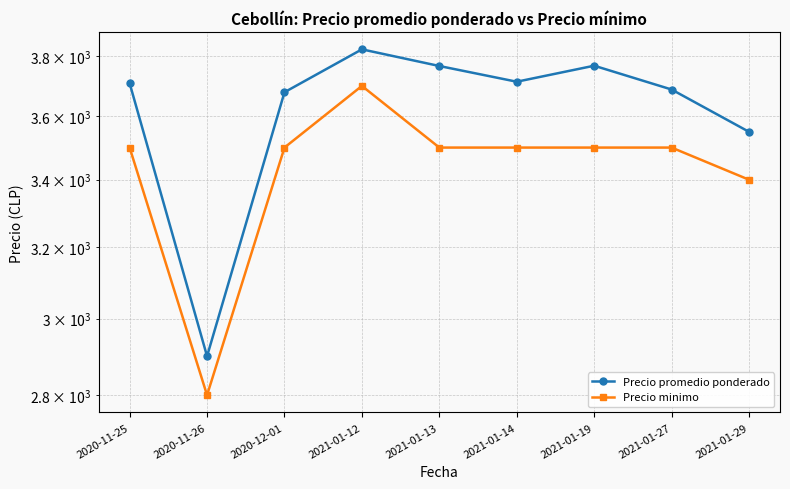

Where is Precio promedio ponderado nearest to the value 3362?

2021-01-29